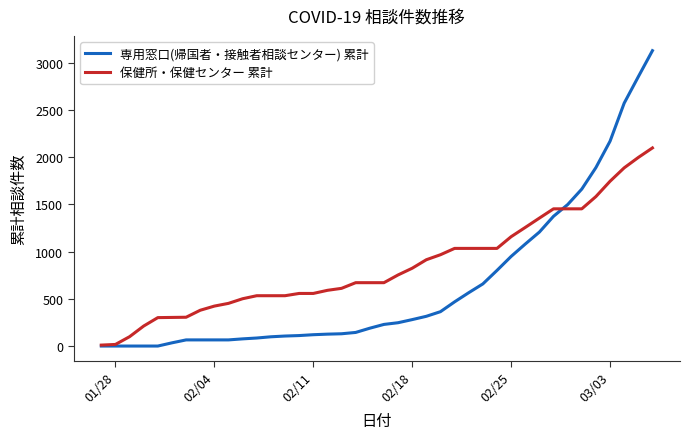

What is the maximum value for 専用窓口(帰国者・接触者相談センター) 累計?

3128